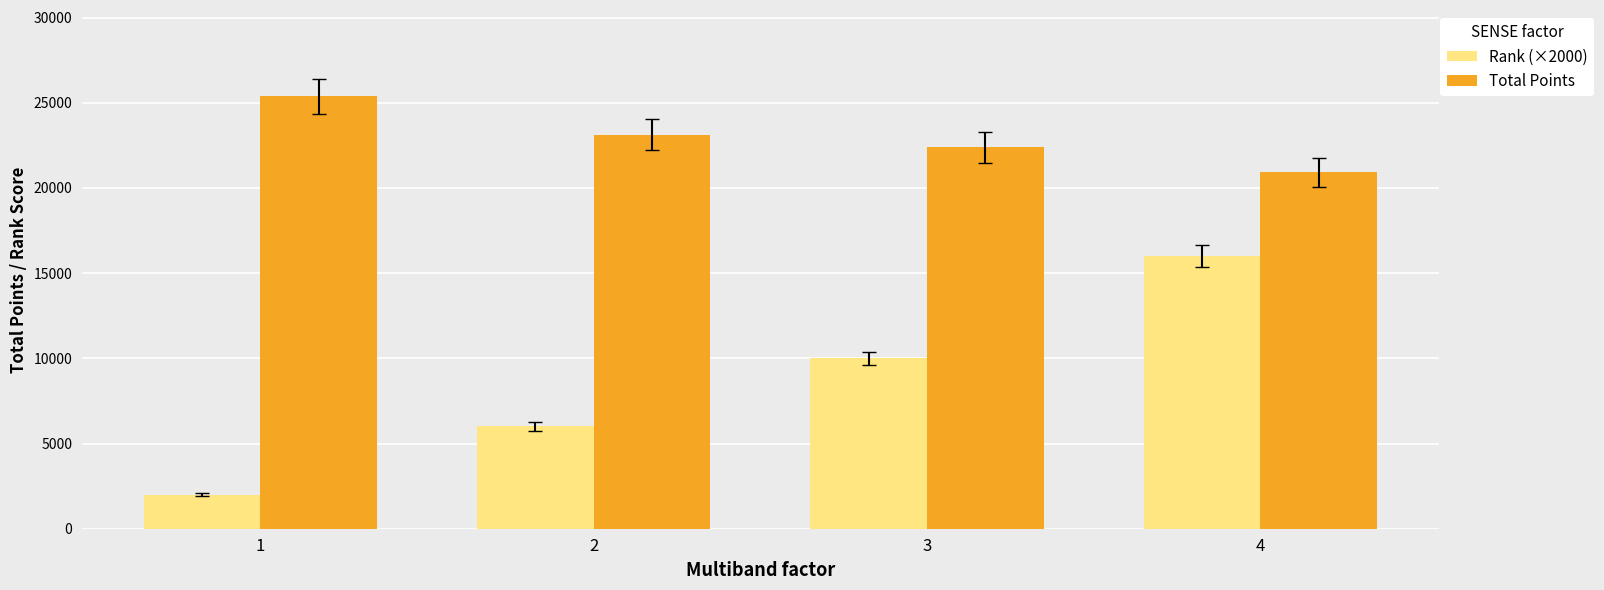

Reading left to right, list all the values displayed in this chart.

Rank (×2000): 1=2000	2=6000	3=10000	4=16000
Total Points: 1=25371	2=23136	3=22382	4=20919